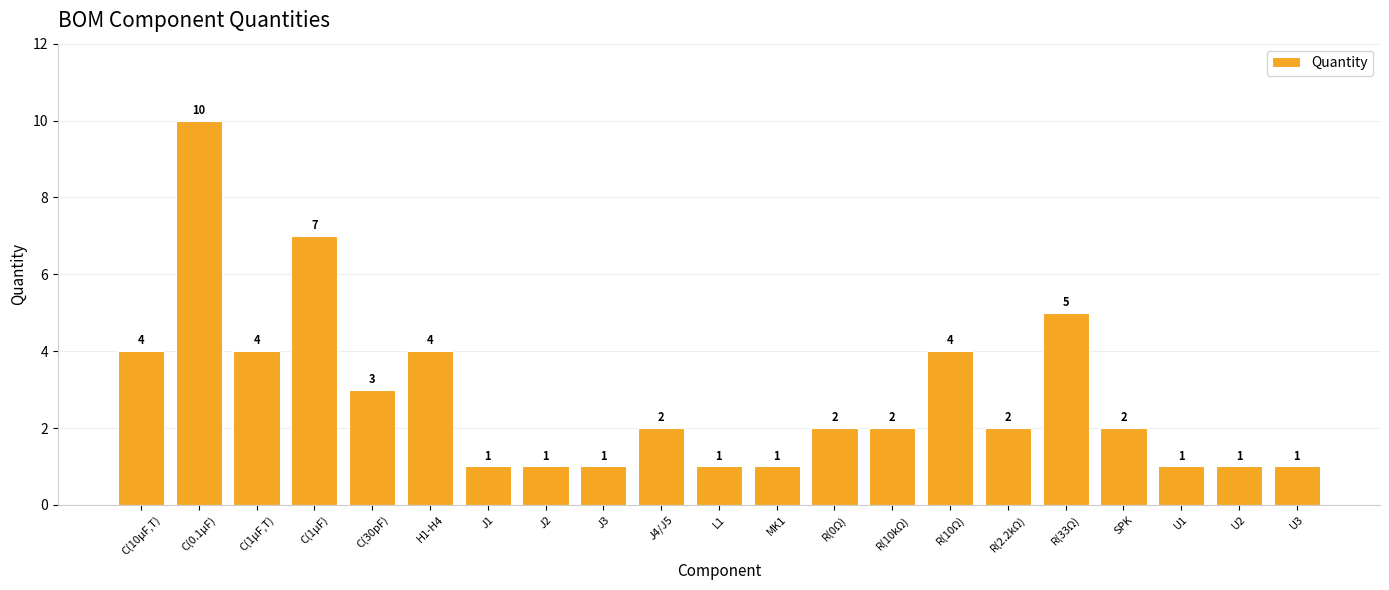

What is the smallest value displayed?

1